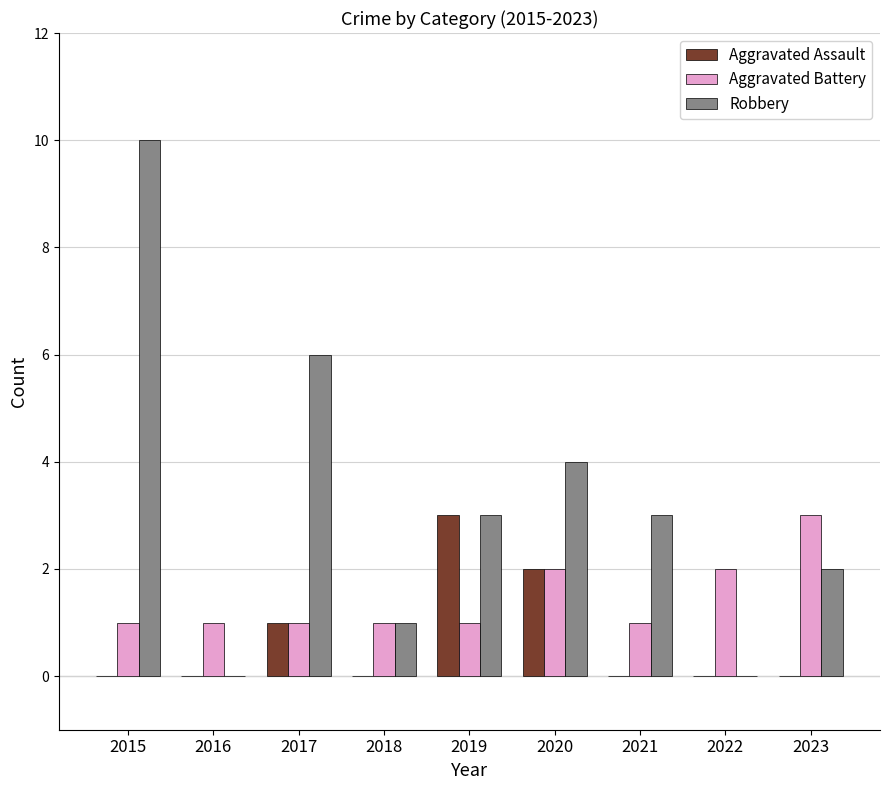

The Aggravated Battery series shows 2 at 2020. True or false?

True